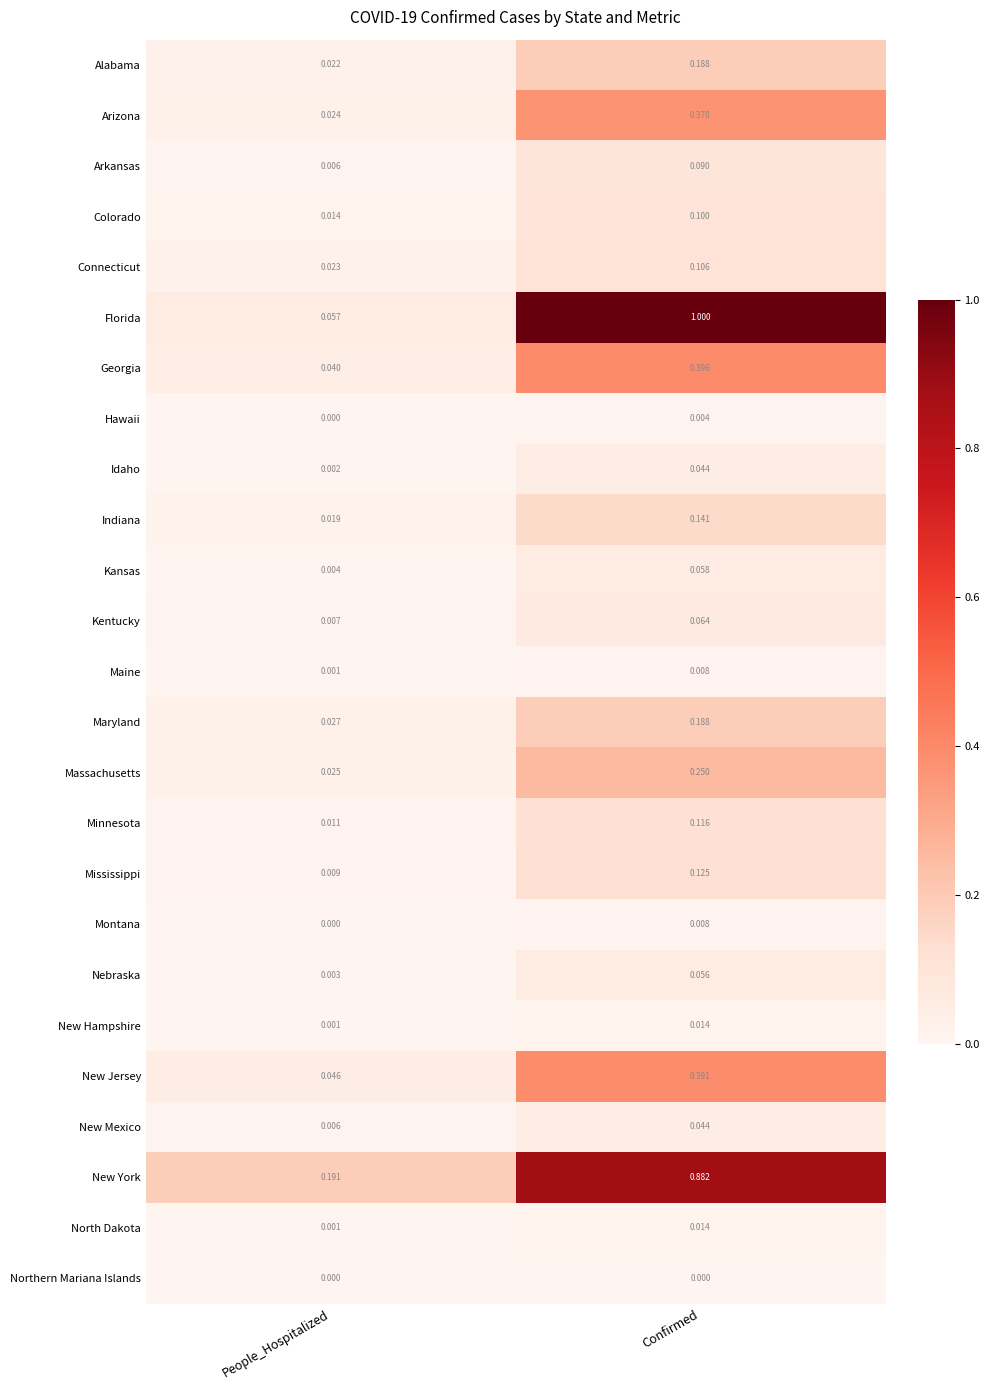

What is the total value across all series at People_Hospitalized?

0.5